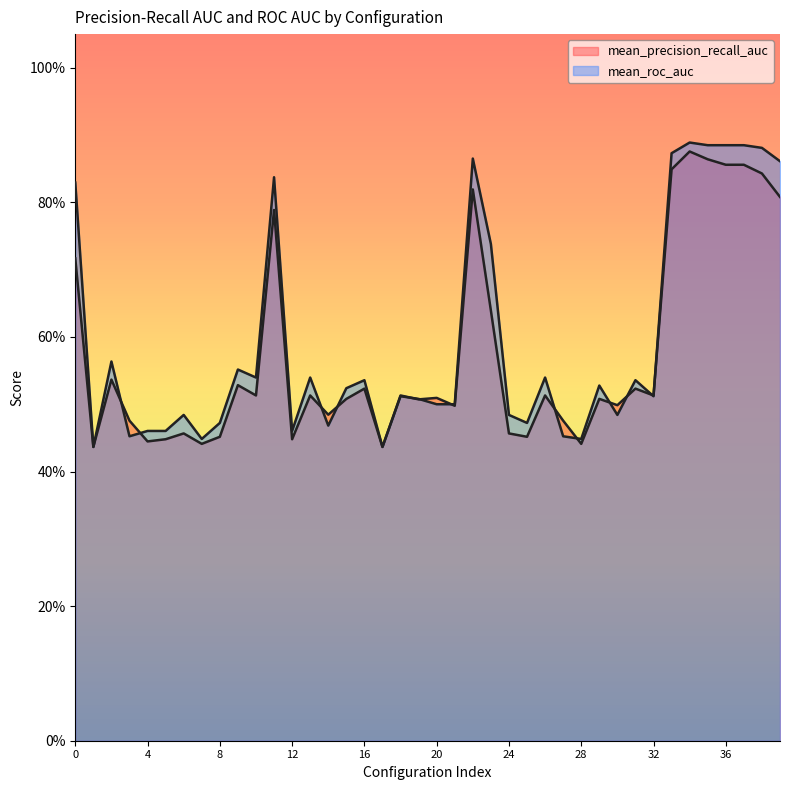

Does the chart have visible grid lines?

No